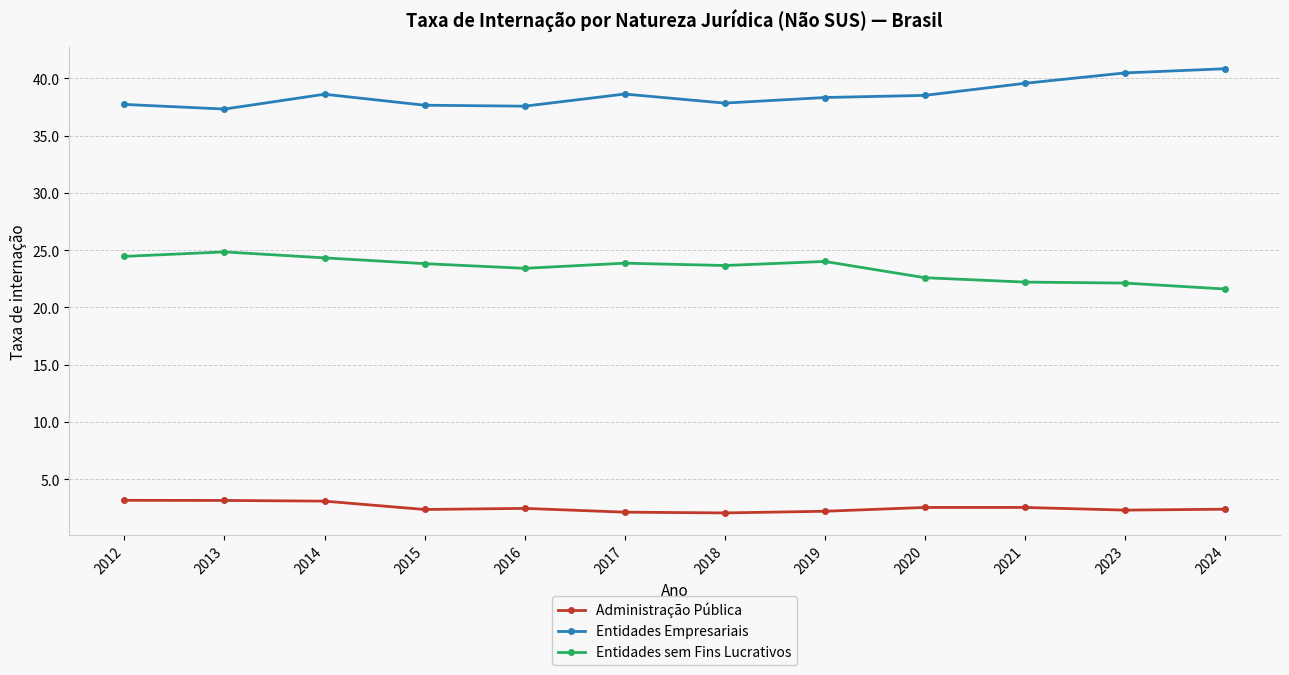

Rank the series by their average value, from highest to lowest.

Entidades Empresariais, Entidades sem Fins Lucrativos, Administração Pública